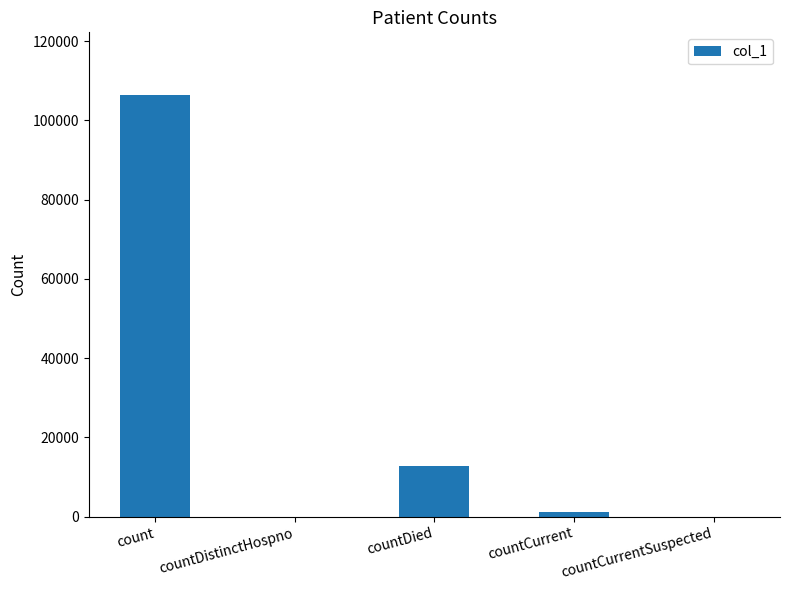

Reading left to right, list all the values displayed in this chart.

count=106263	countDistinctHospno=0	countDied=12684	countCurrent=1102	countCurrentSuspected=0